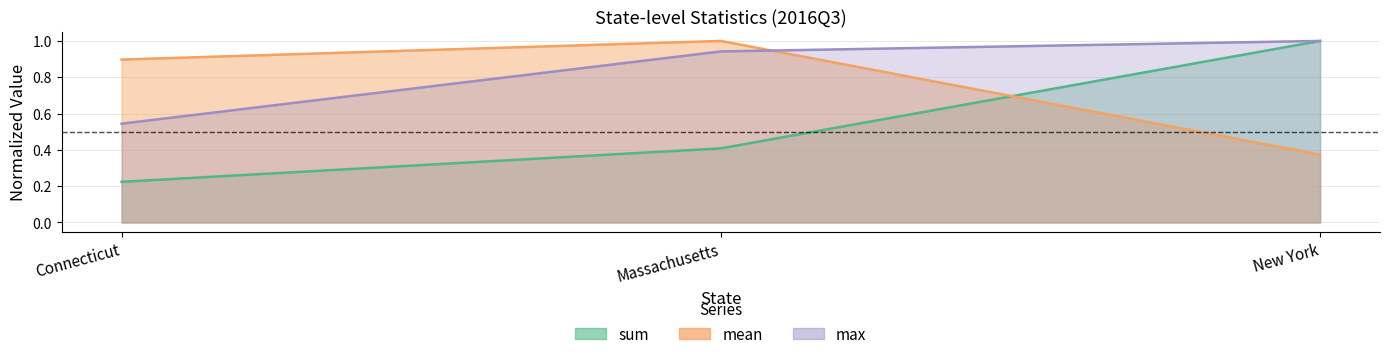

Reading left to right, transcribe all the data shown in this chart.

sum: Connecticut=0.2	Massachusetts=0.4	New York=1.0
mean: Connecticut=0.9	Massachusetts=1.0	New York=0.4
max: Connecticut=0.5	Massachusetts=0.9	New York=1.0